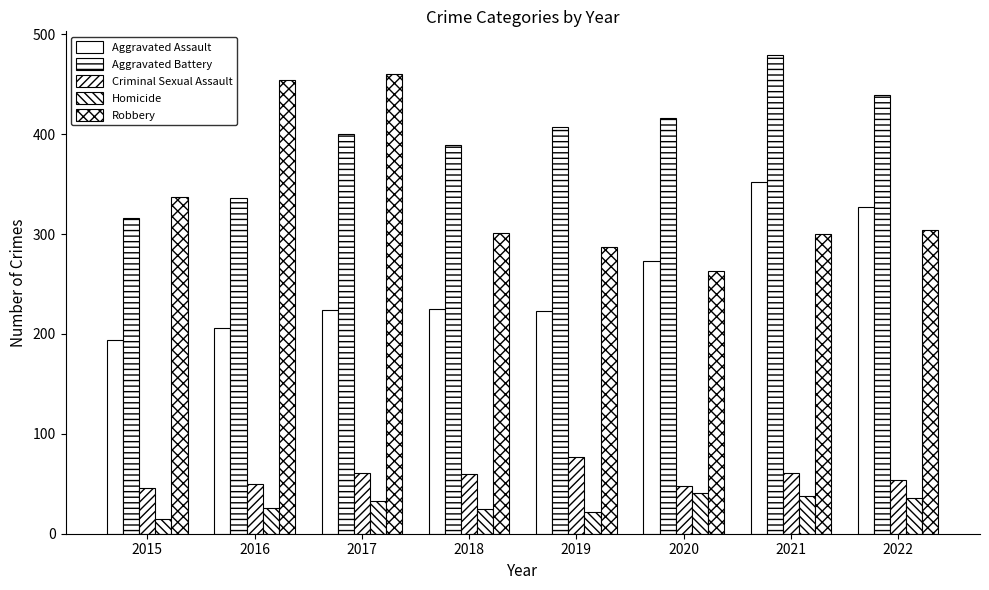

What is the difference between the Homicide values at 2019 and 2017?

11